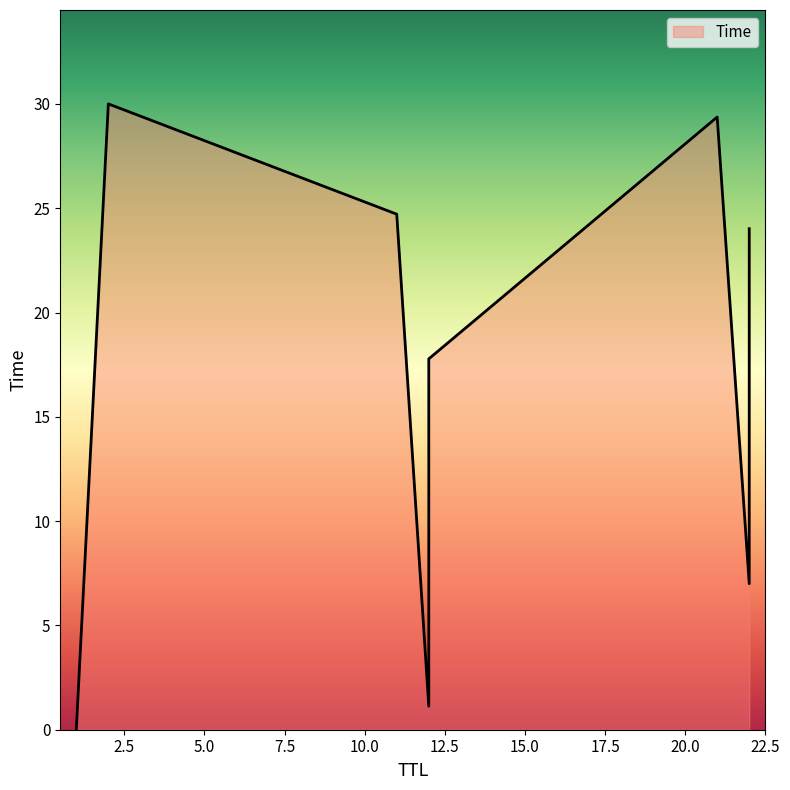

Which has a higher value, 5.0 or 0.0?

5.0